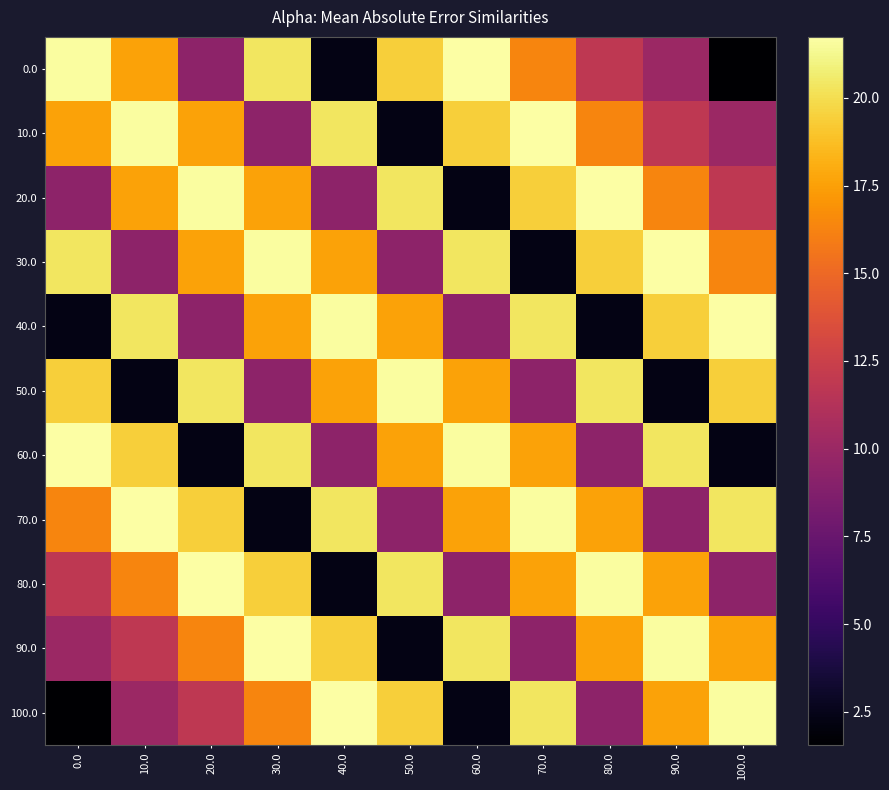

At which category is the sum across all series the highest?

30.0